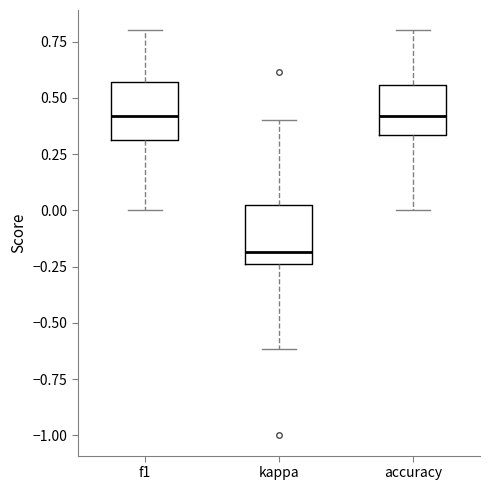

Which box's median line is the lowest?

kappa